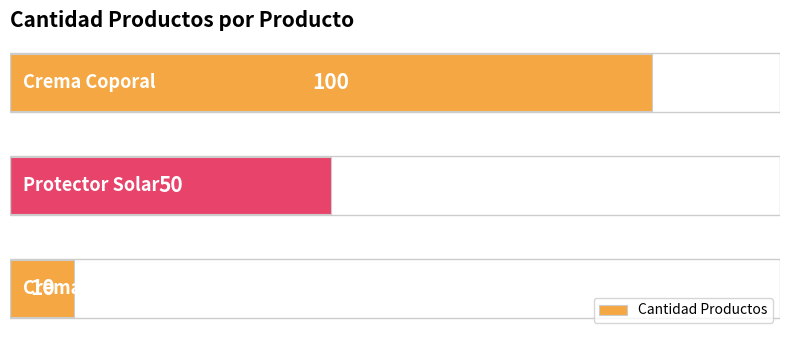

Count the values in the range 10 to 100.

3